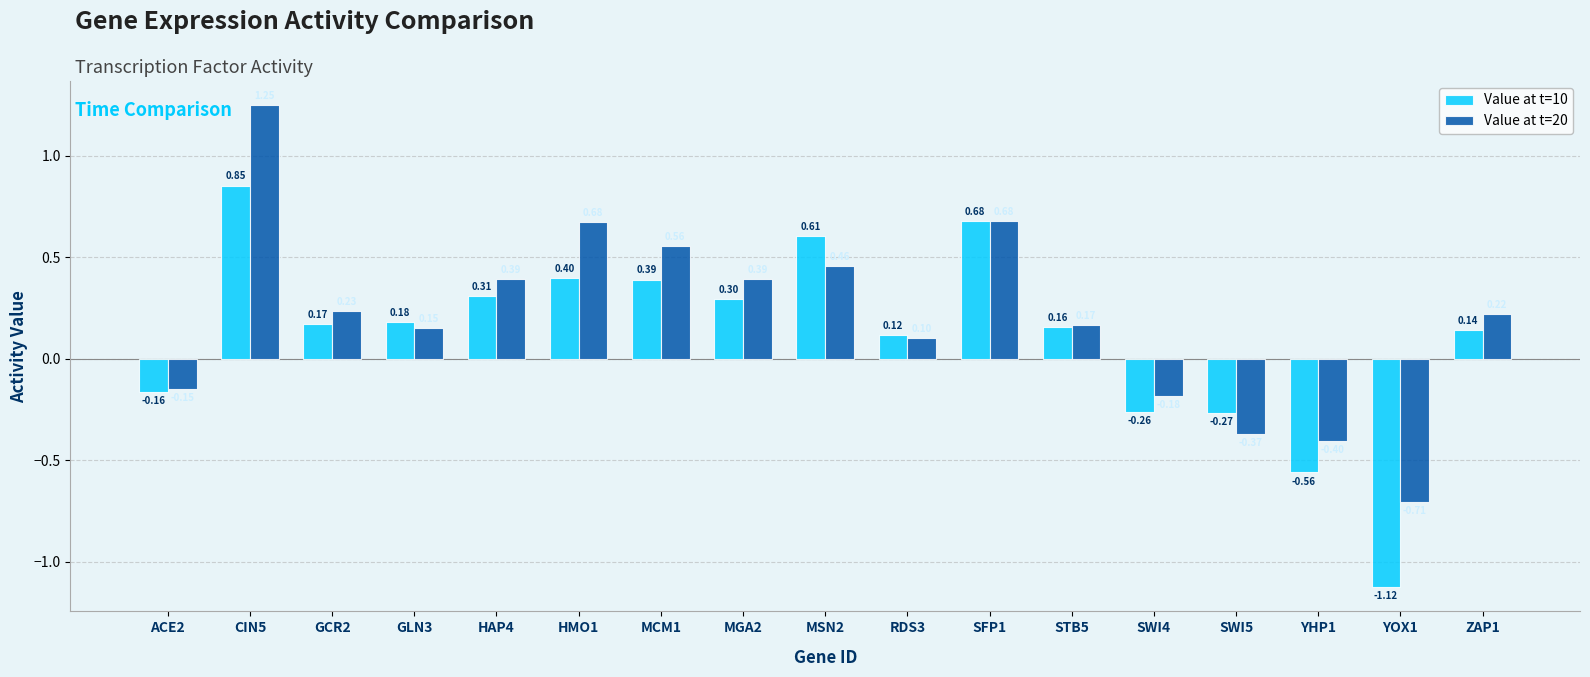

True or false: Value at t=20 has a value of 0.1 at RDS3.

True